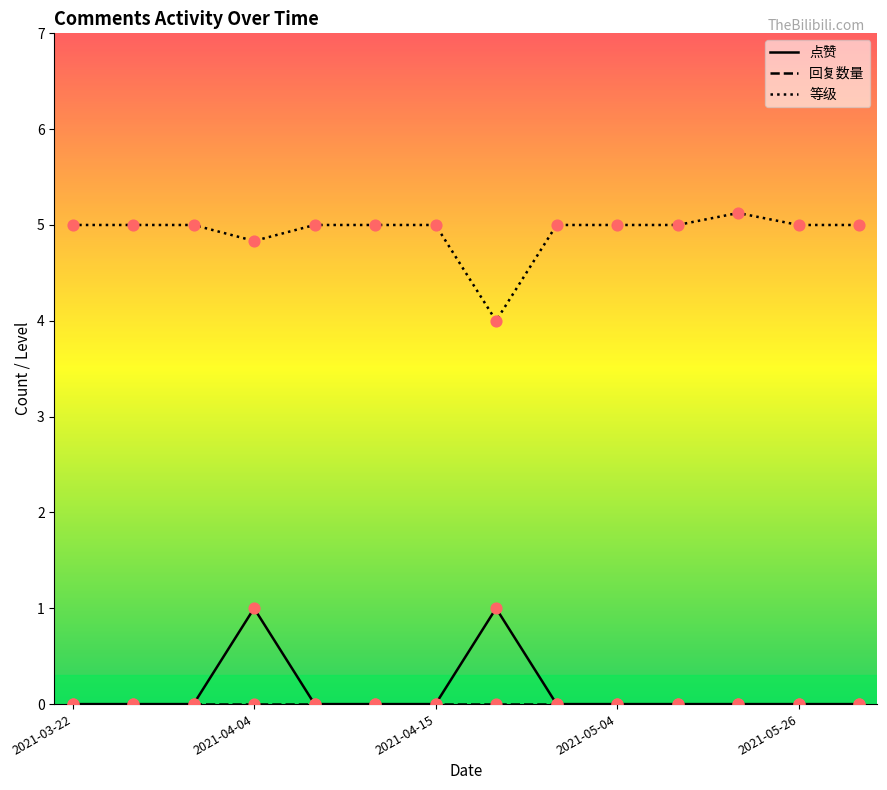

The value of 等级 at 2021-03-22 is 2.1. True or false?

False